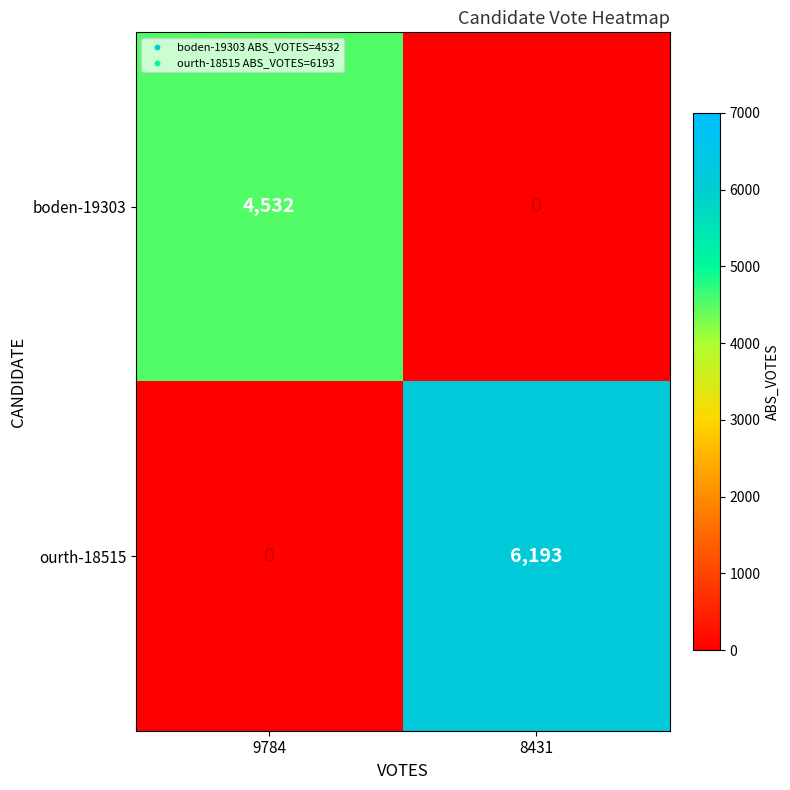

Reading right to left, what are all the values shown in this chart?

boden-19303: 0	4532
ourth-18515: 6193	0